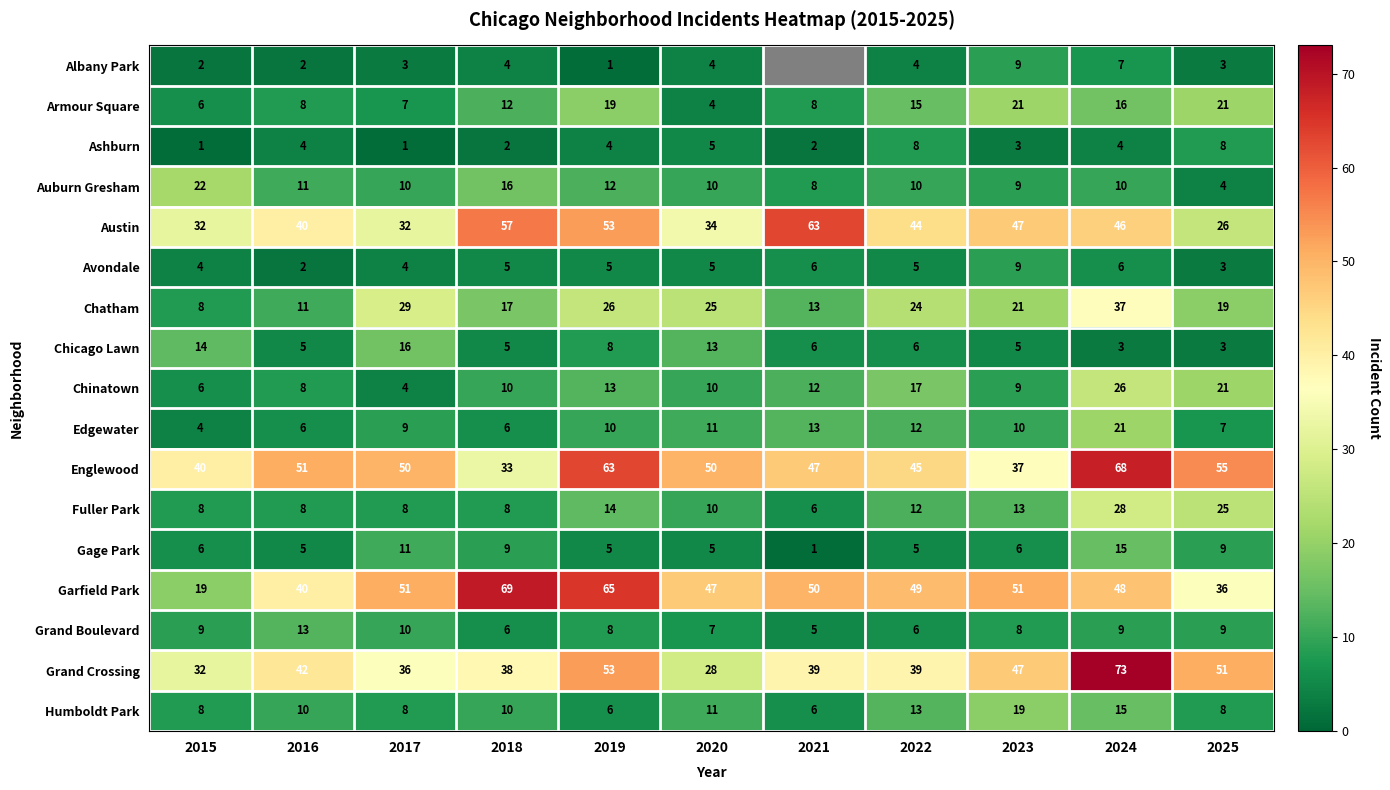

The value of Avondale at 2015 is 2. True or false?

False